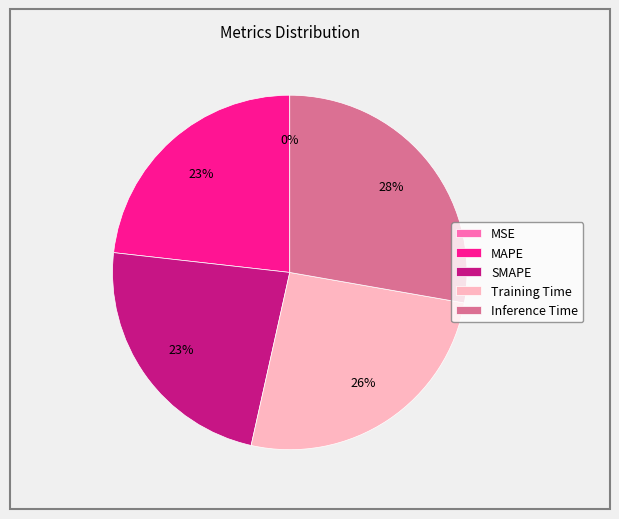

To the nearest percent, what is the combined percentage of SMAPE and Inference Time?

51%